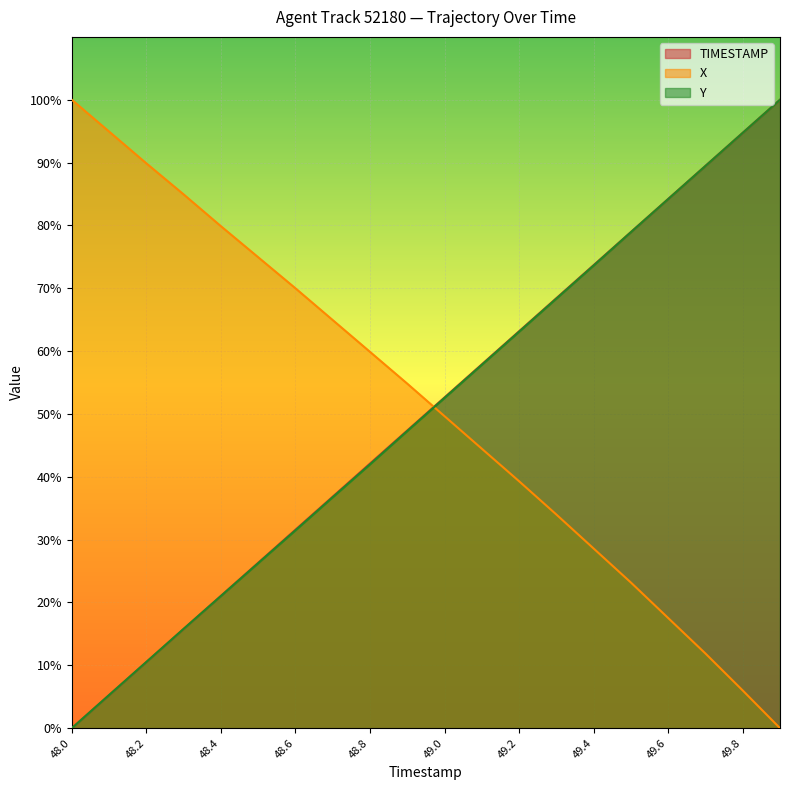

Read the TIMESTAMP value at 49.9.

100.0